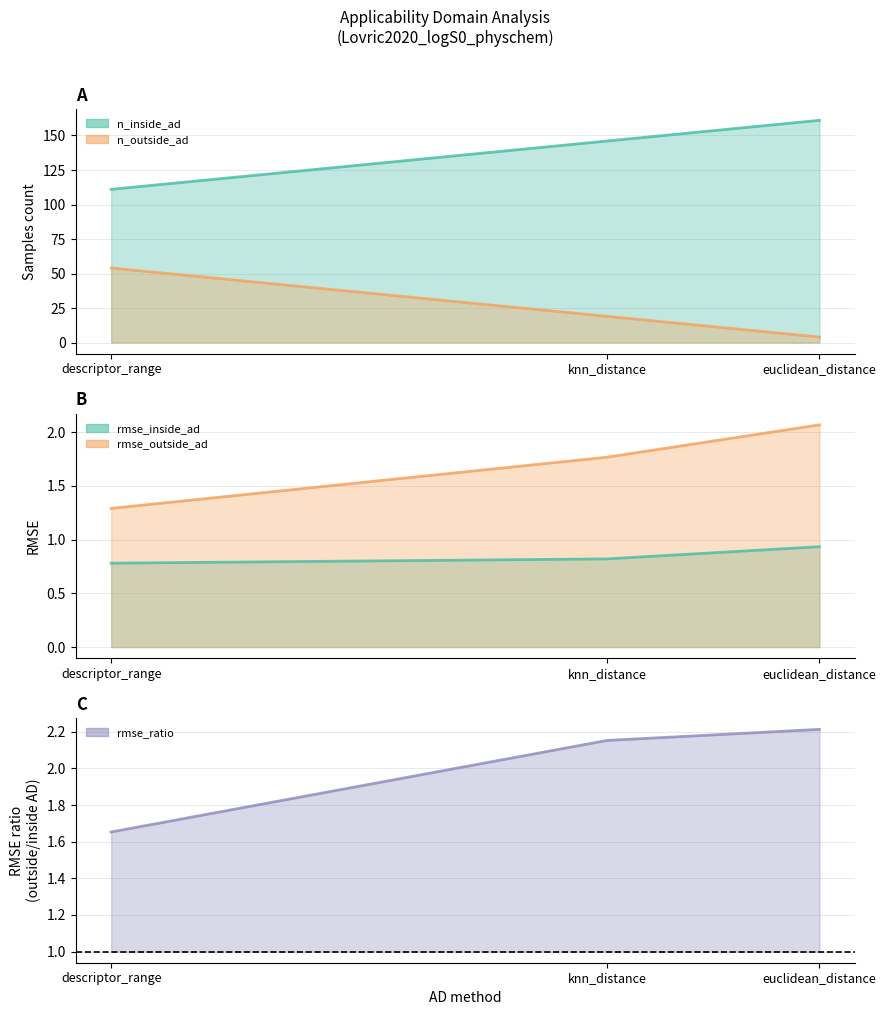

Which category has the highest value across all series?

euclidean_distance